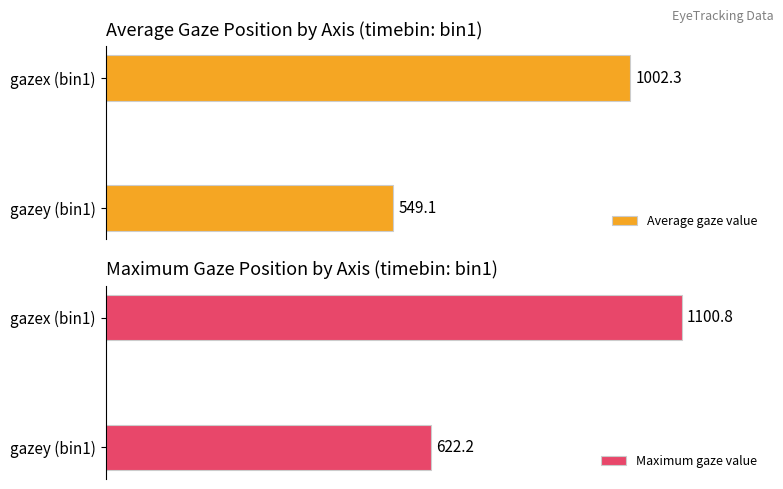

What is the average value of the Maximum gaze value series?

861.5